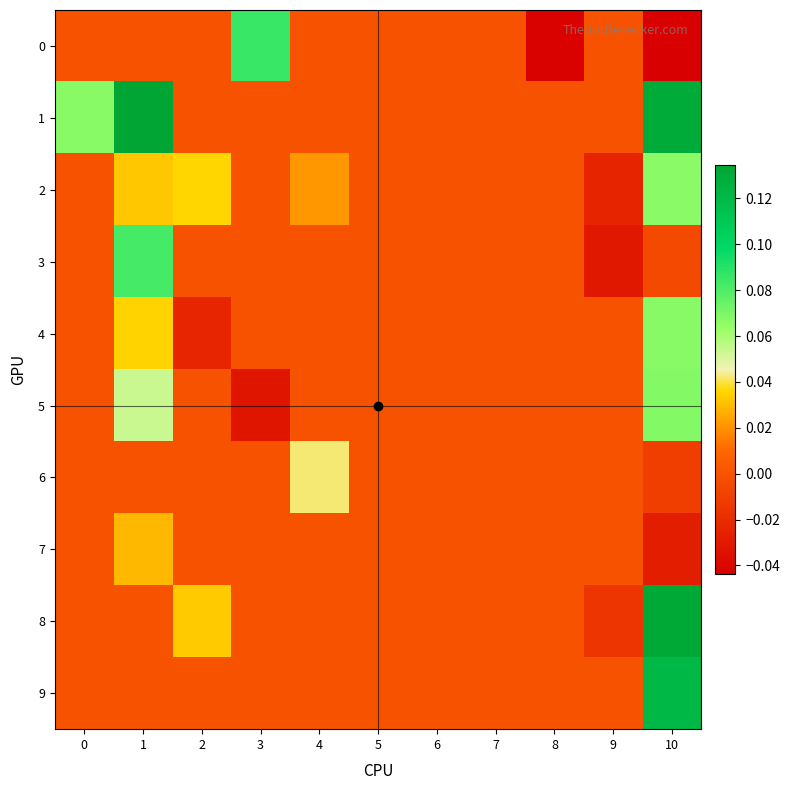

Which category has the lowest value across all series?

10